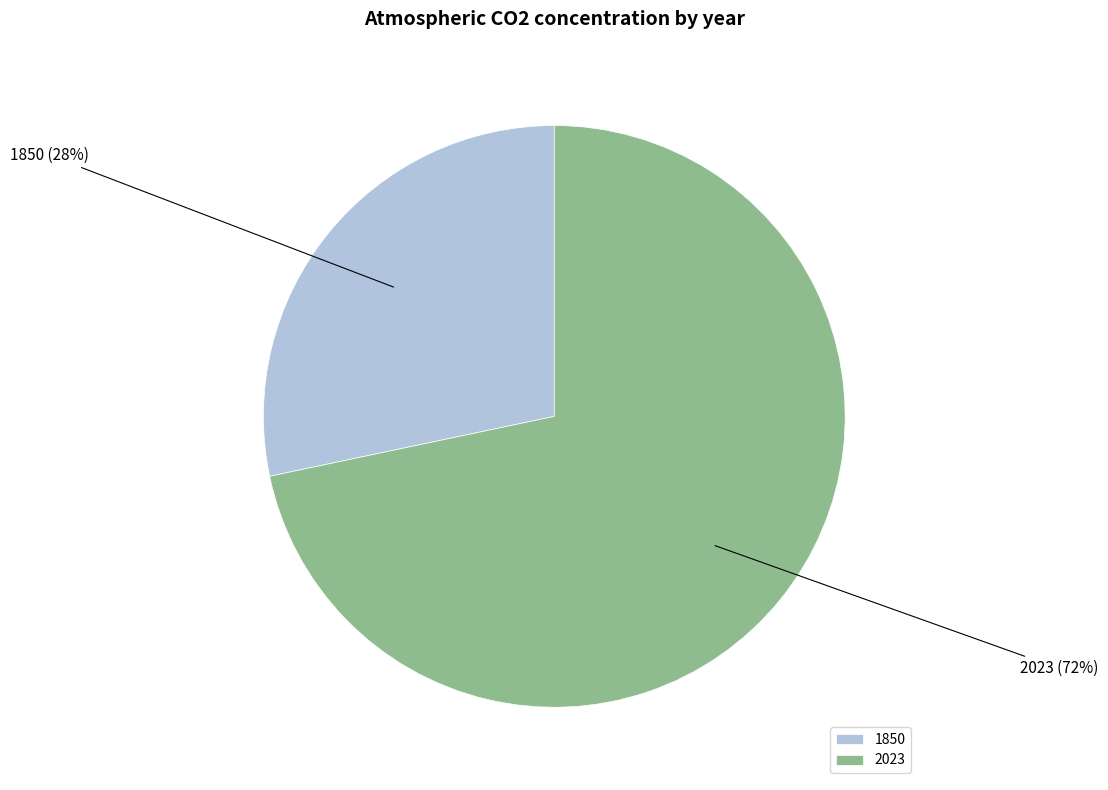

Do 2023 and 1850 together represent more than half of the pie?

Yes